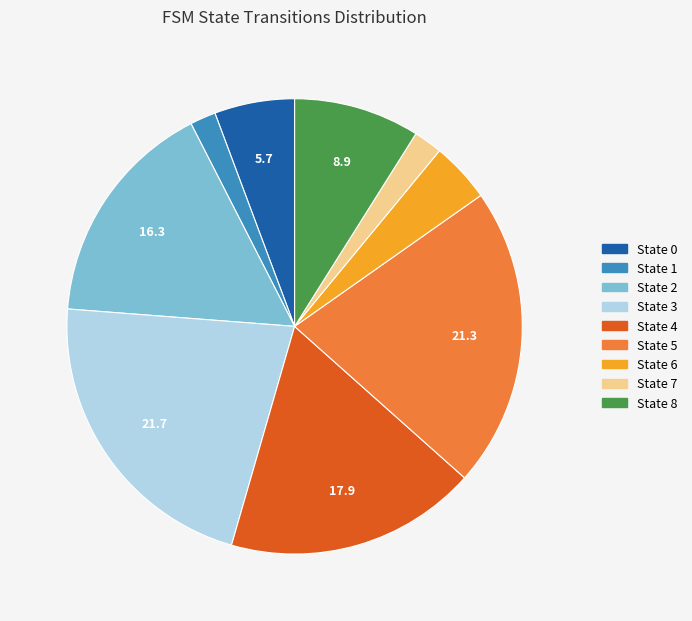

Count the number of slices in the pie.

9